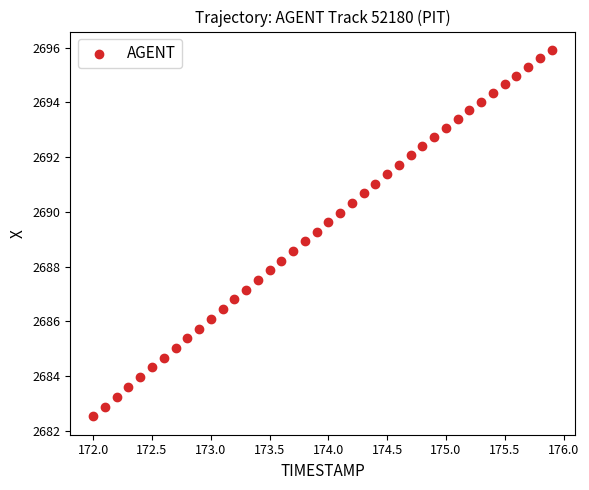

What is the range of Y values (max minus min)?

13.4